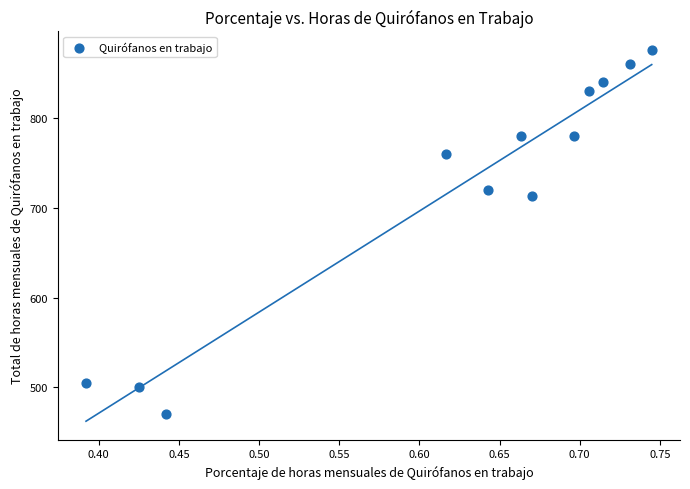

What is the range of Y values (max minus min)?

406